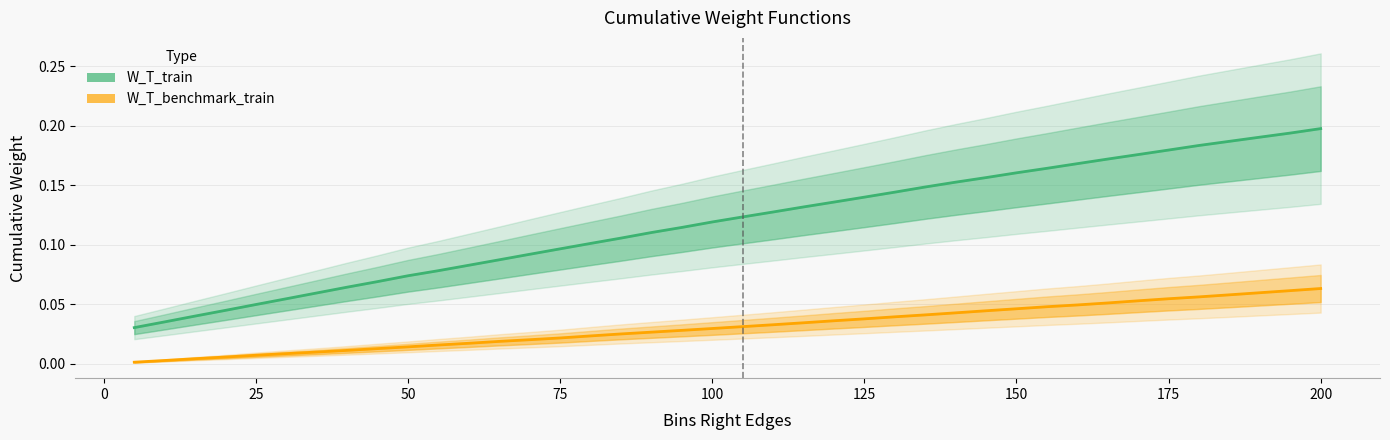

What is the difference between the maximum and minimum values in the W_T_benchmark_train series?

0.1